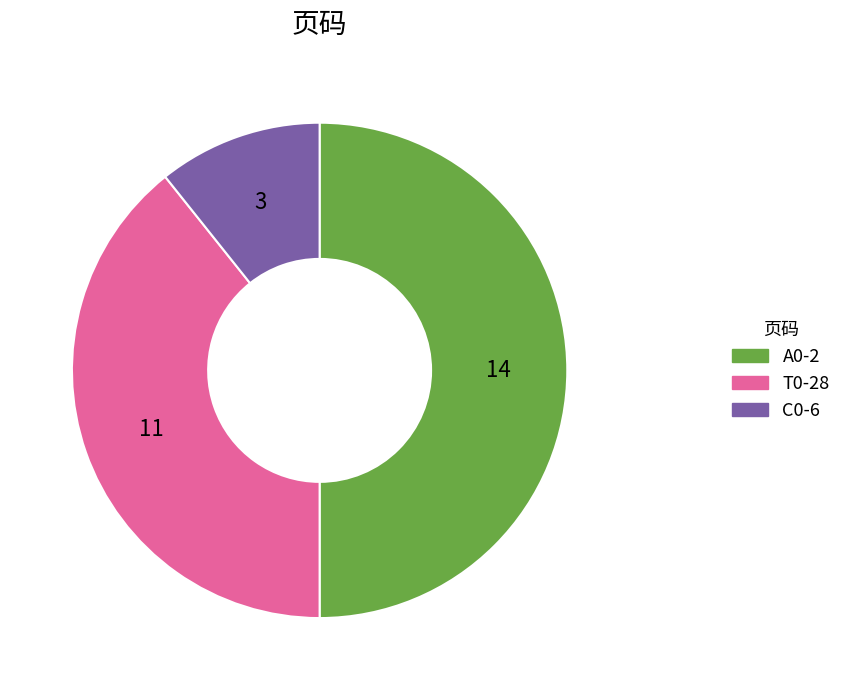

Which has a higher value, T0-28 or A0-2?

A0-2